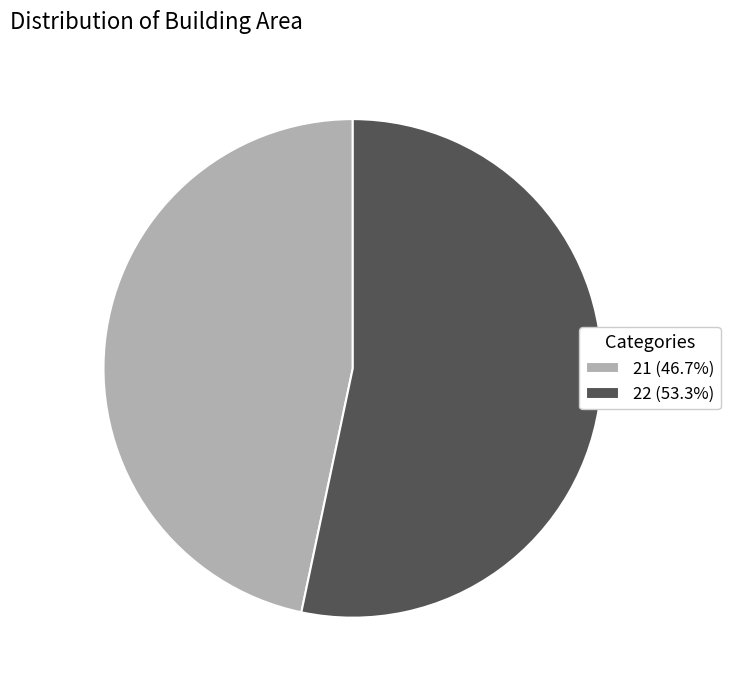

What is the ratio of the value at 21 (46.7%) to the value at 22 (53.3%)?

0.9